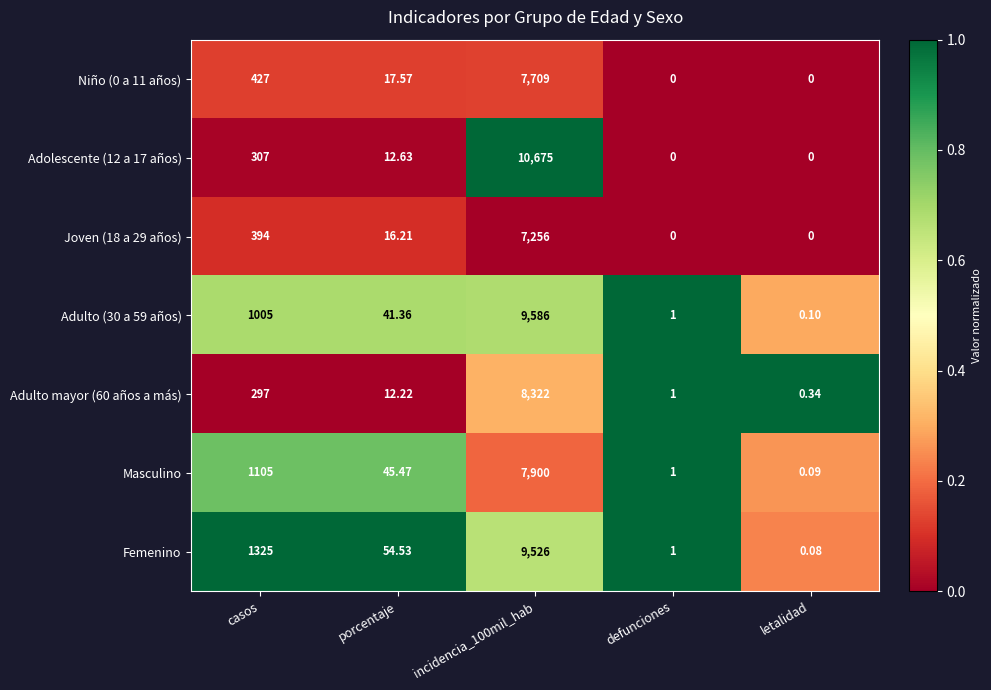

Between porcentaje and defunciones, which series saw the biggest shift?

Femenino